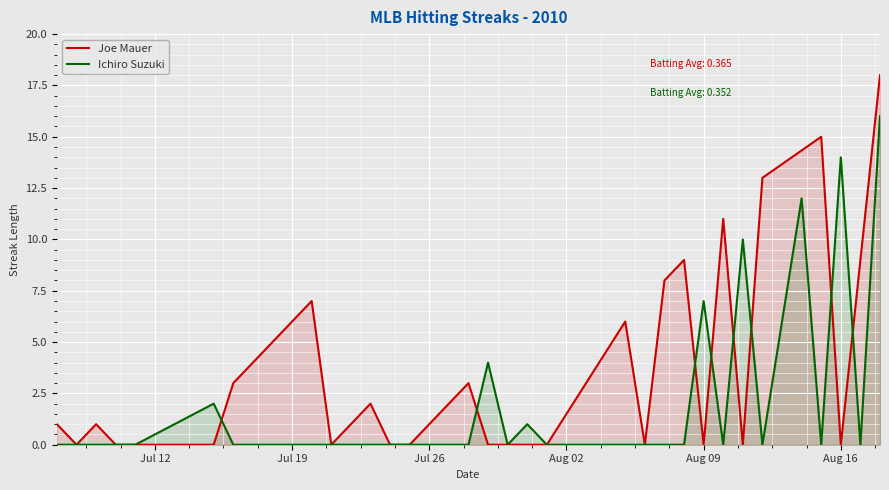

The value of Joe Mauer at Aug 09 is 0. True or false?

True